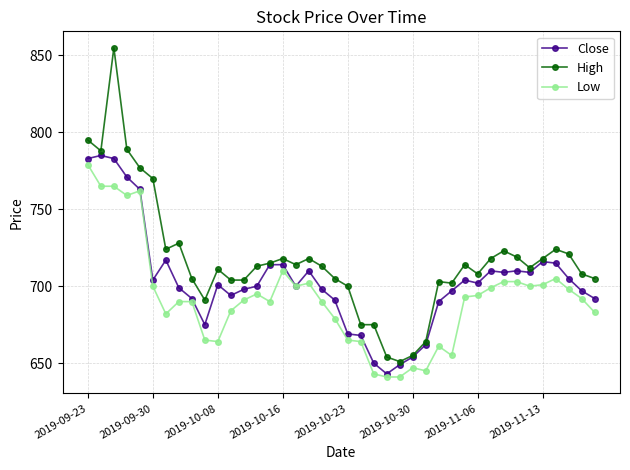

What is the average value of the High series?

717